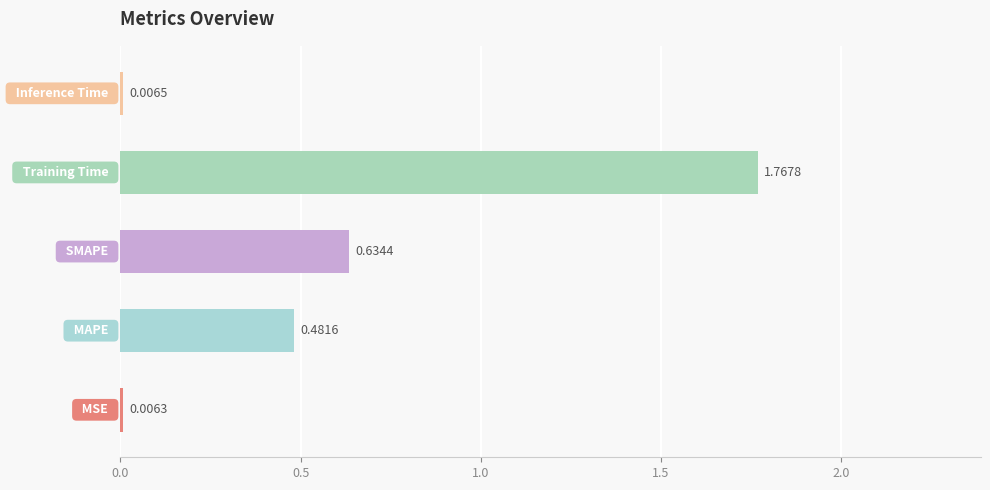

How many data points does each series have?

5